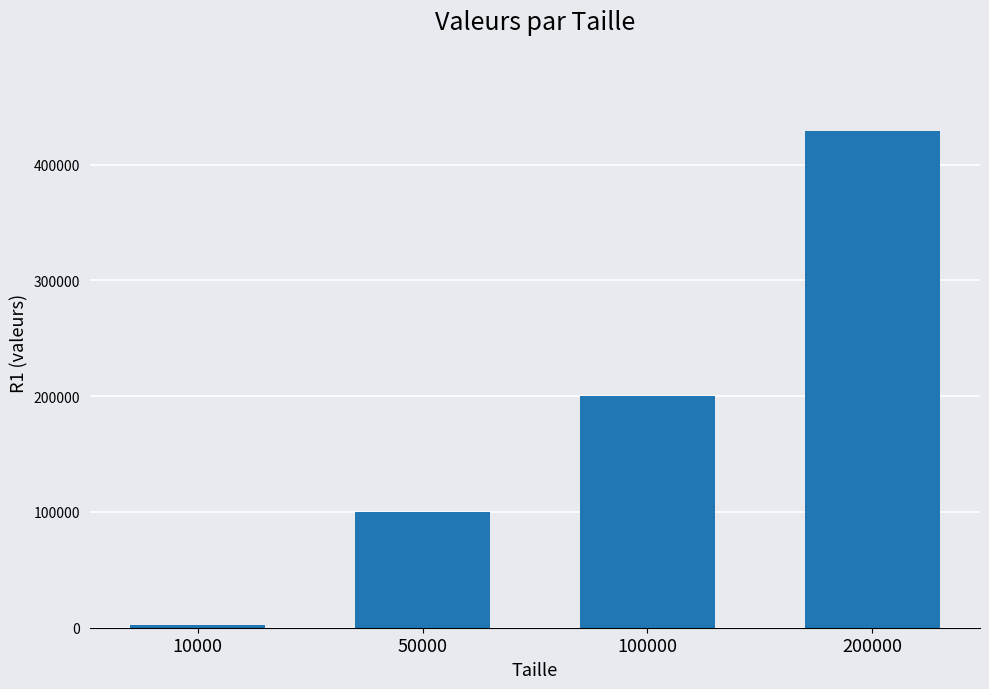

Which label corresponds to the largest value in the chart?

200000